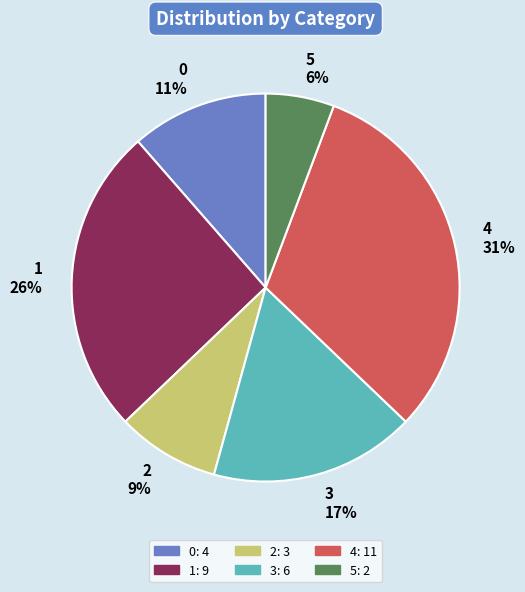

To the nearest percent, what is the combined percentage of 4 and 2?

40%